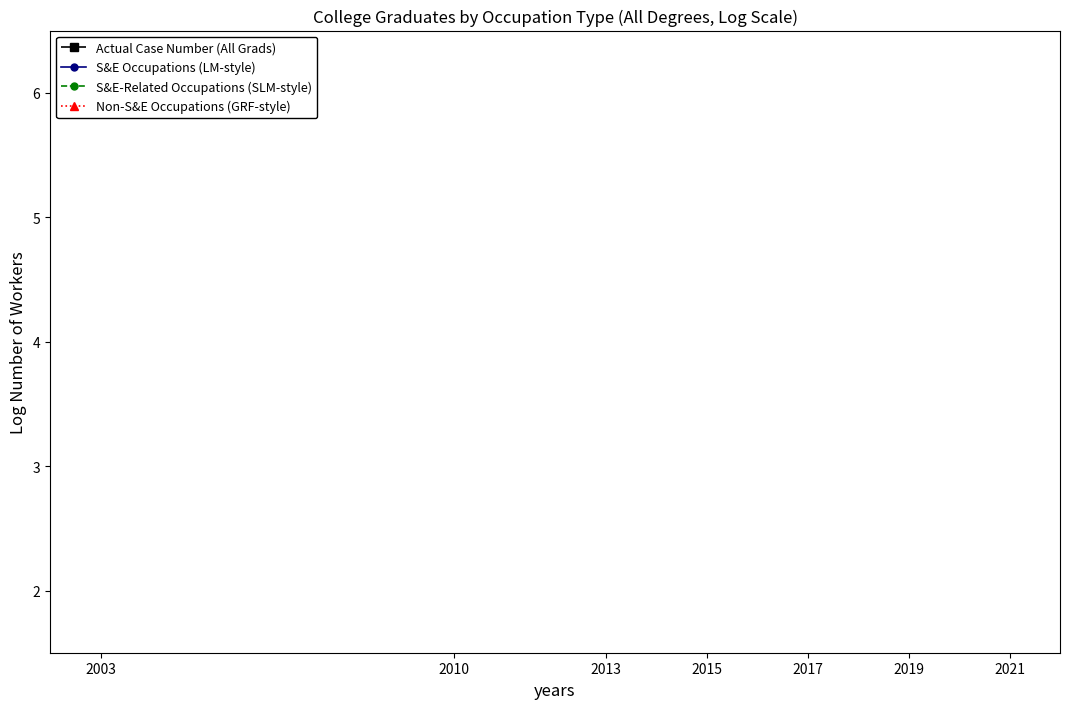

True or false: S&E Occupations (LM-style) has a value of 22.7 at 2019.

False